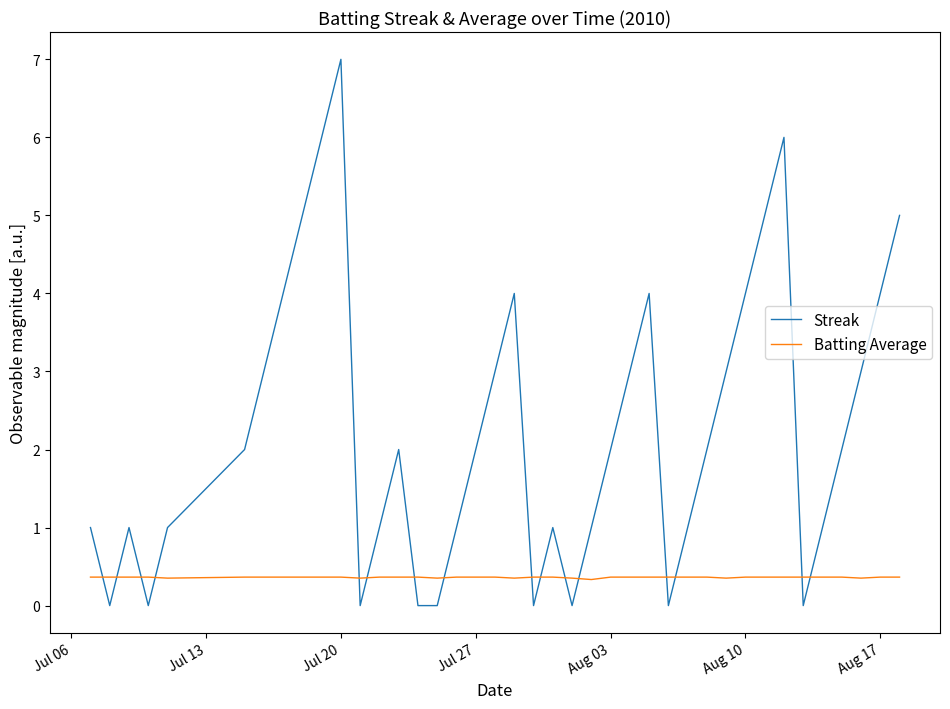

What is the highest value of the Batting Average series?

0.4